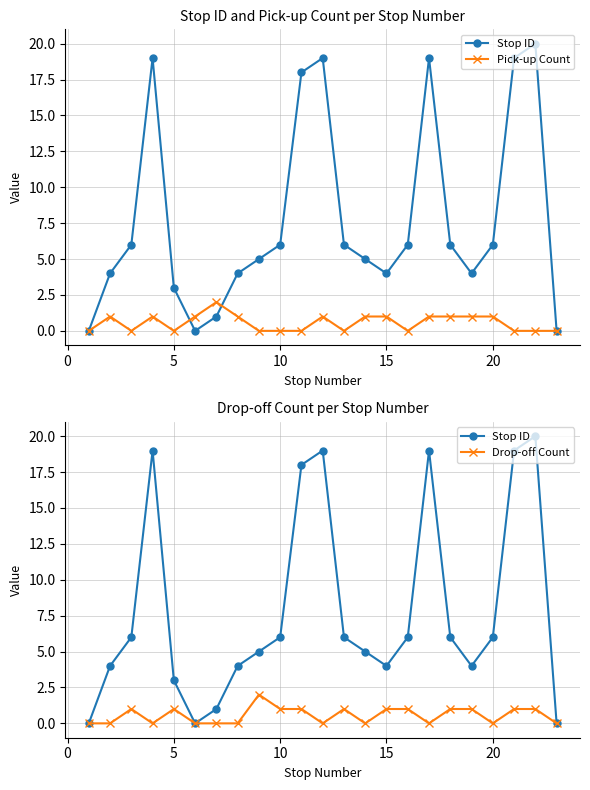

What is the difference between the maximum and minimum values in the Stop ID series?

20